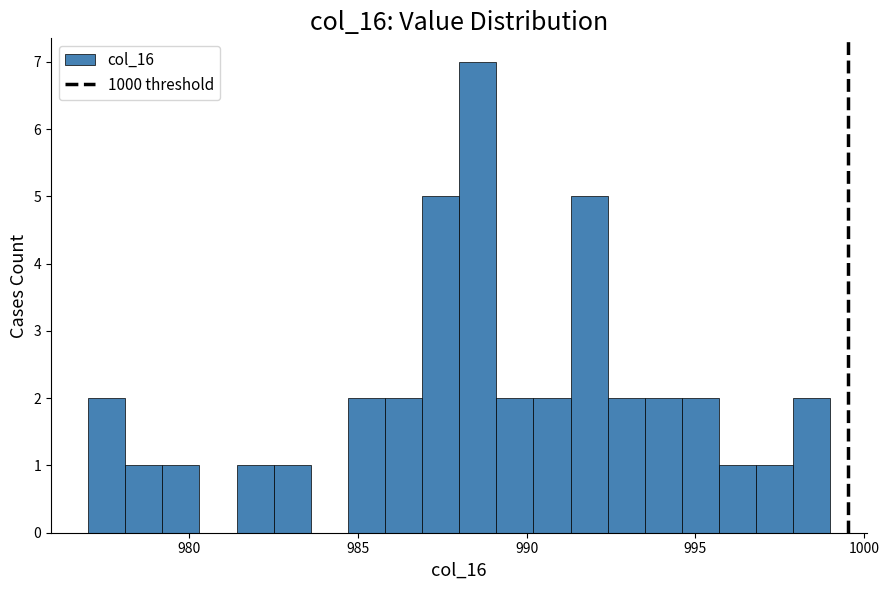

Around what value on the x-axis is the tallest bar? Give the approximate position of its centre, as read against the axis.

988.5